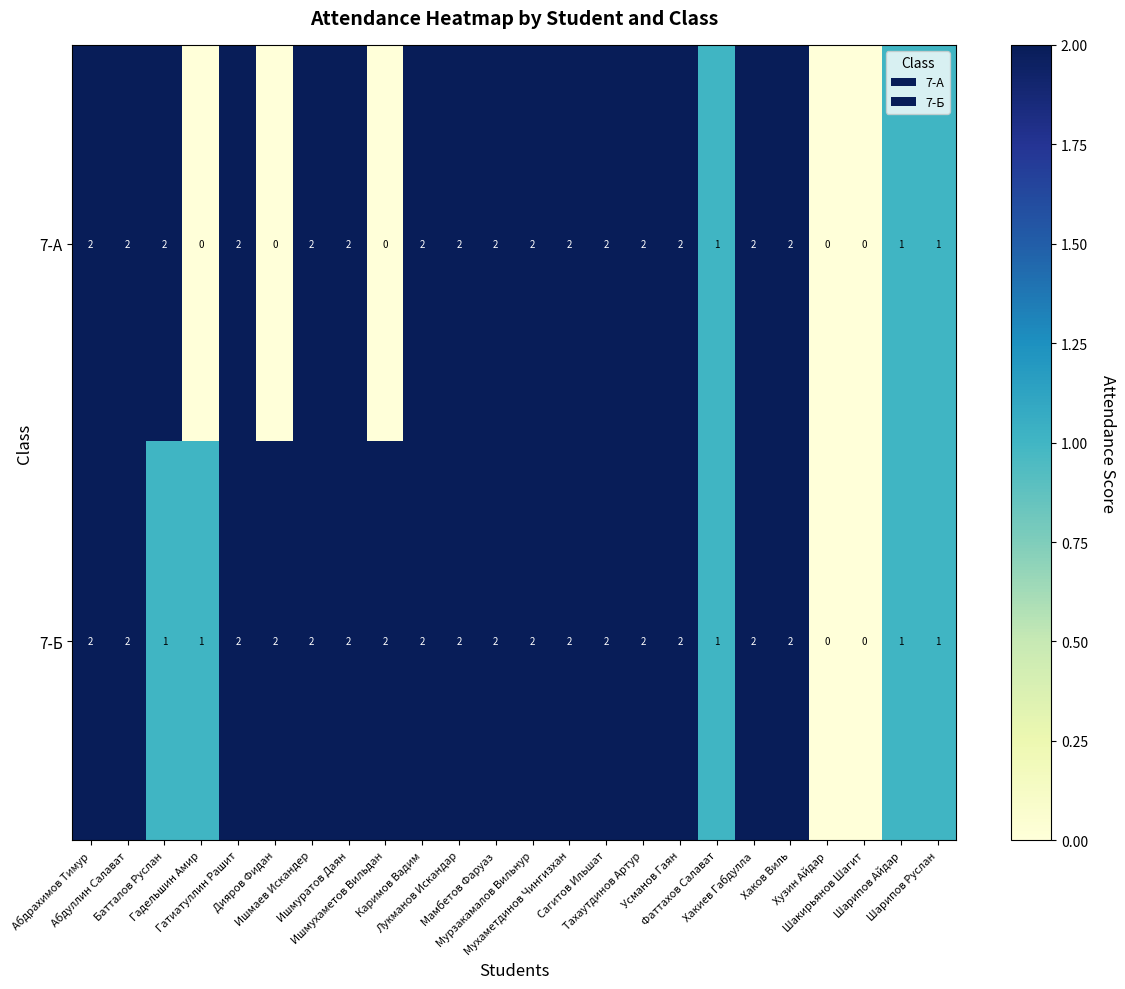

How many positive values does the 7-А series have?

19